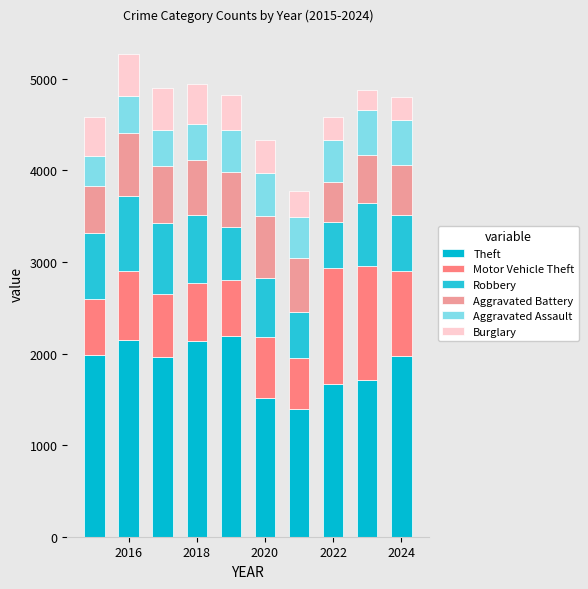

How many data points does each series have?

10